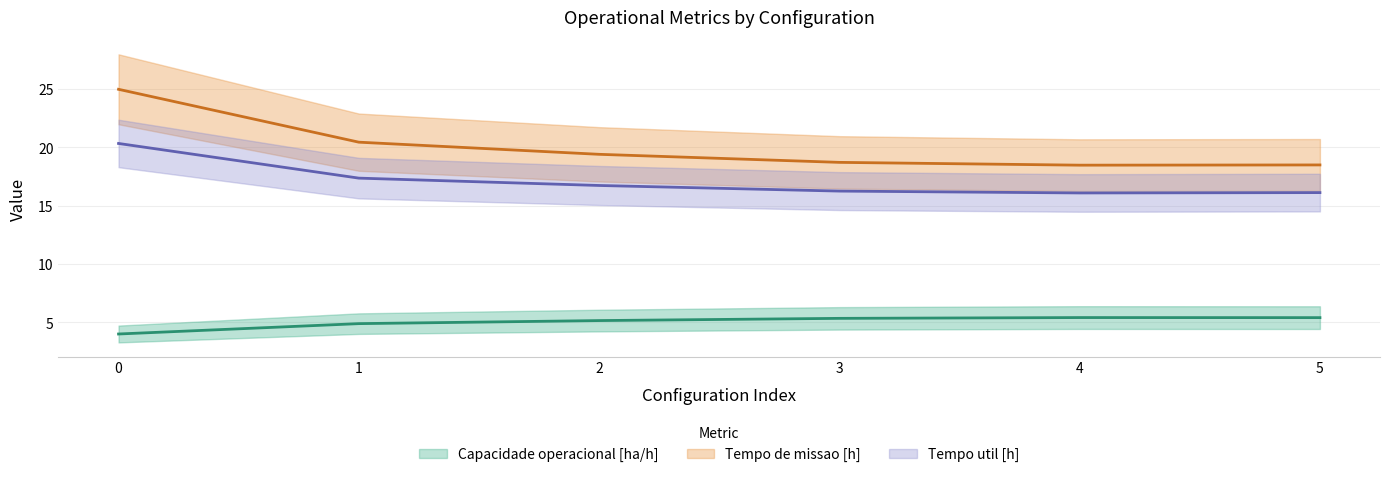

What is the total value across all series at 0?

49.3